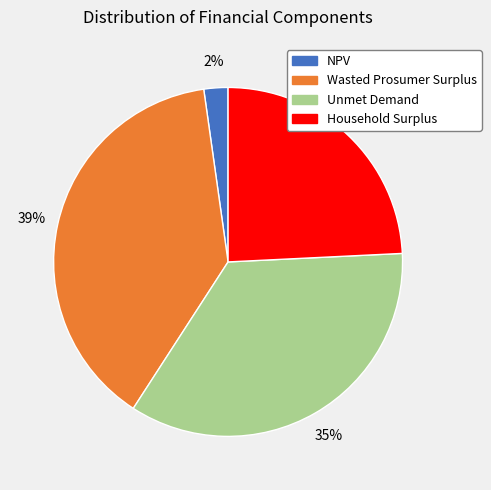

True or false: Household Surplus accounts for 37% of the total.

False